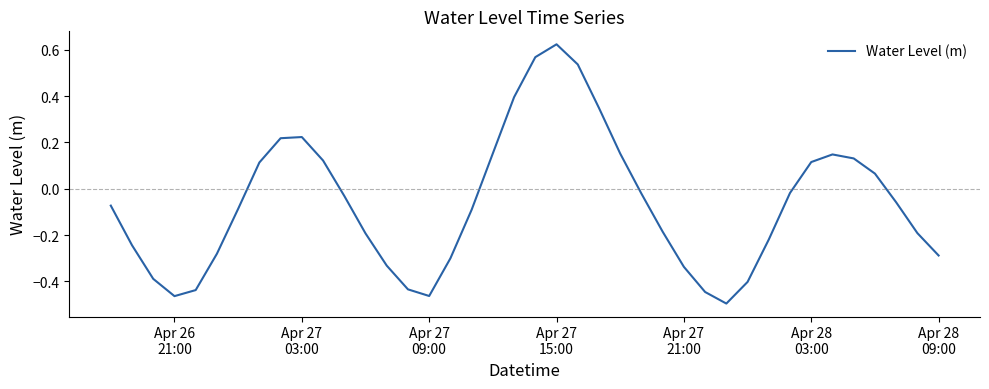

What is the difference between the maximum and minimum values?

1.1